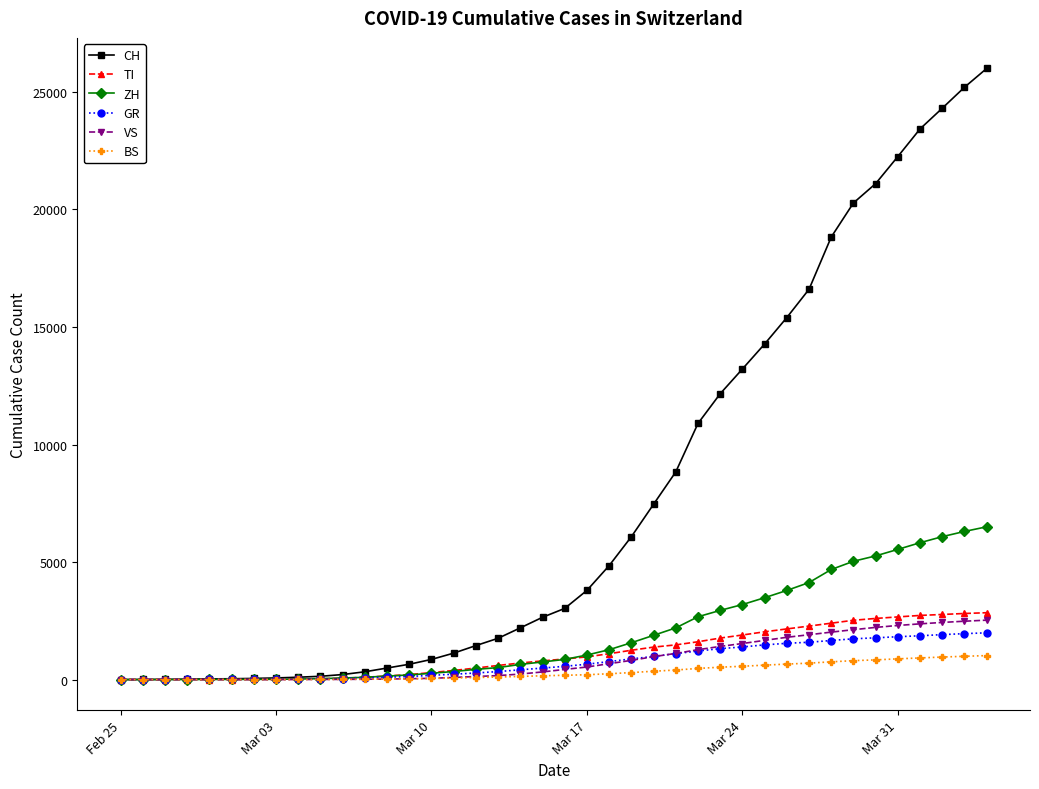

What is the value of the VS point at the 14th from the left?

36